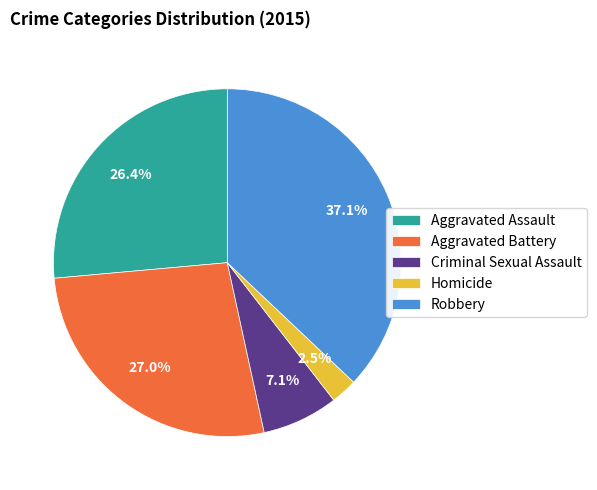

Between Robbery and Criminal Sexual Assault, which is larger?

Robbery